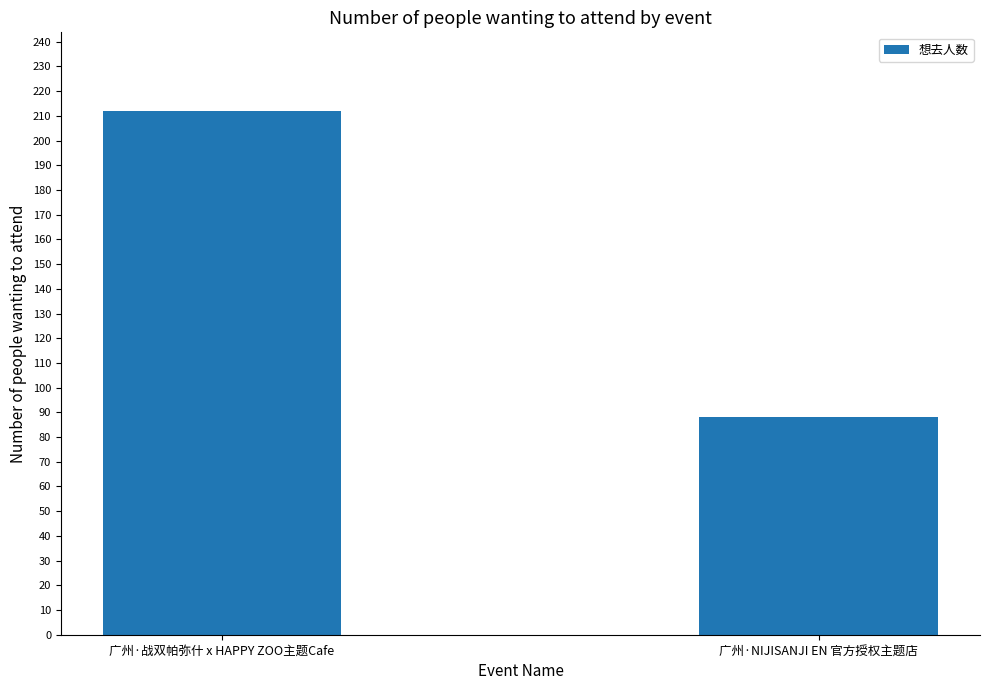

What is the sum of the values at 广州·战双帕弥什 x HAPPY ZOO主题Cafe and 广州·NIJISANJI EN 官方授权主题店?

300